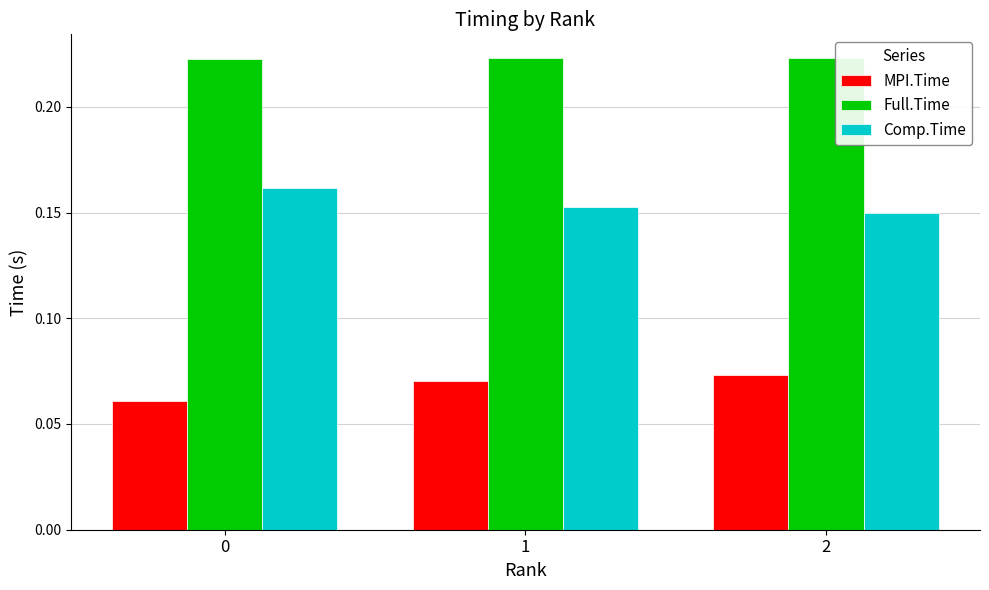

Rank the series by their average value, from highest to lowest.

Full.Time, Comp.Time, MPI.Time